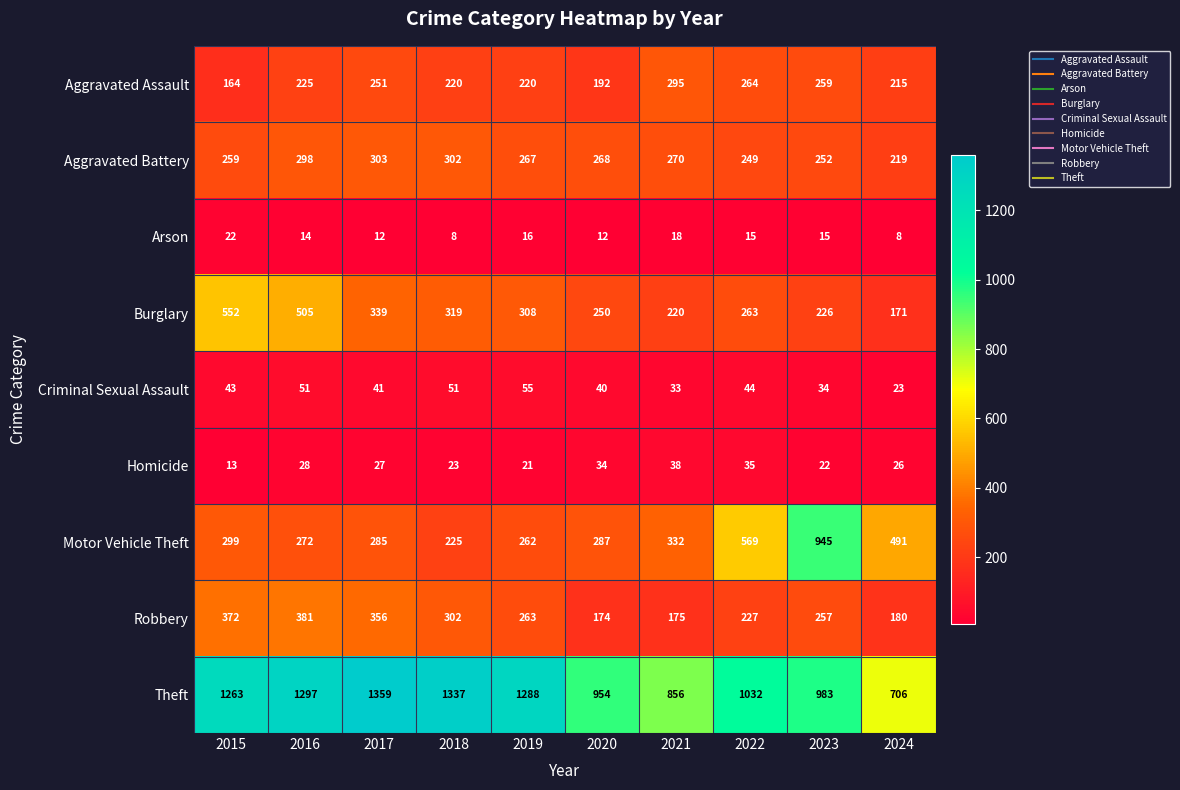

Which series has the largest total across all categories?

Theft